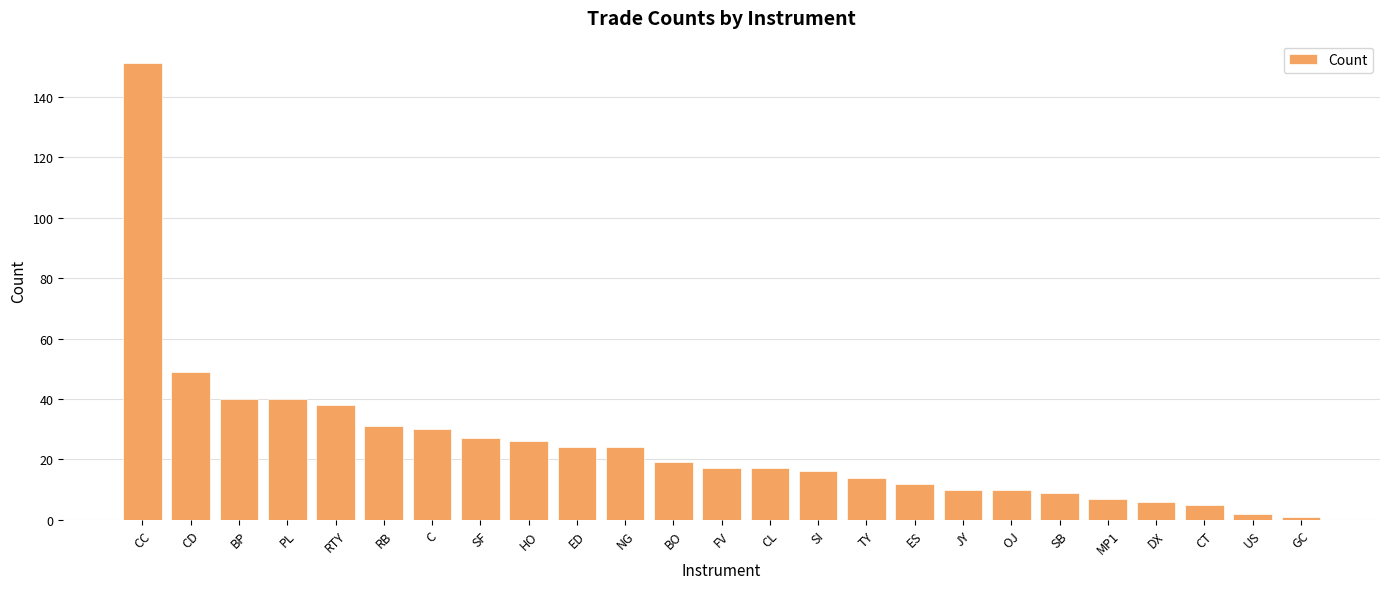

Which has a higher value, CT or CD?

CD